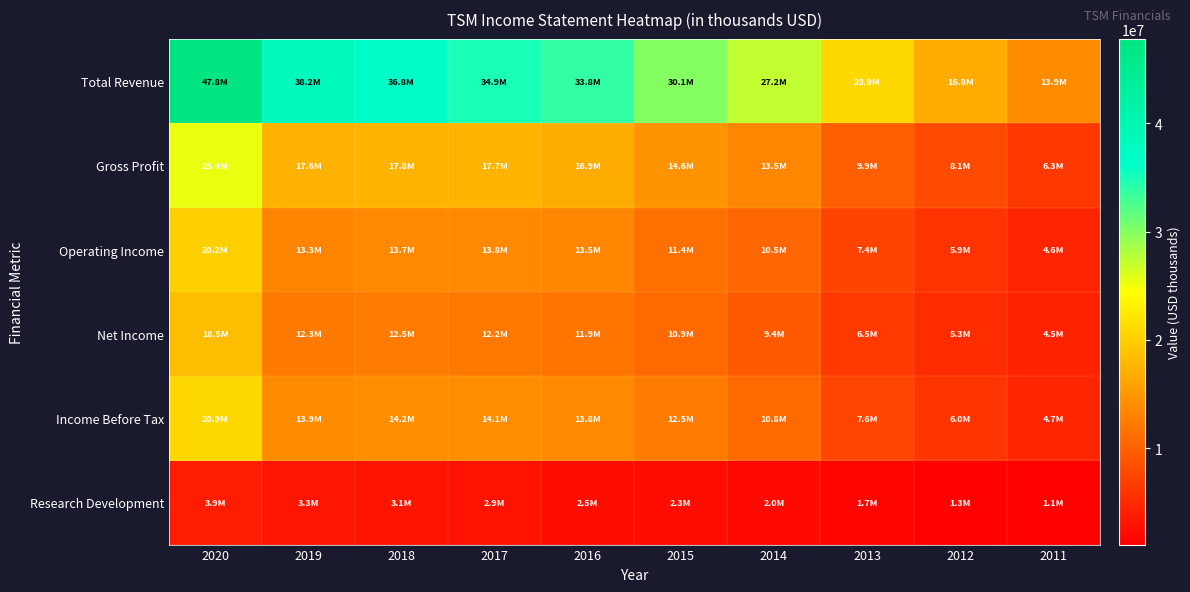

Which series has the largest range (max minus min)?

Total Revenue